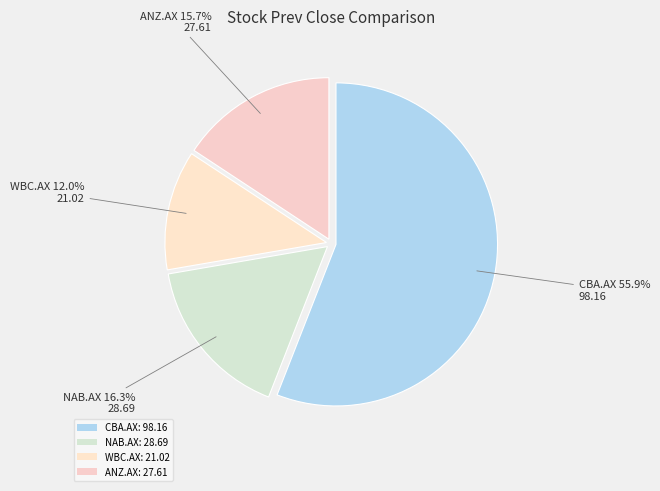

Is there a majority slice in this chart?

Yes